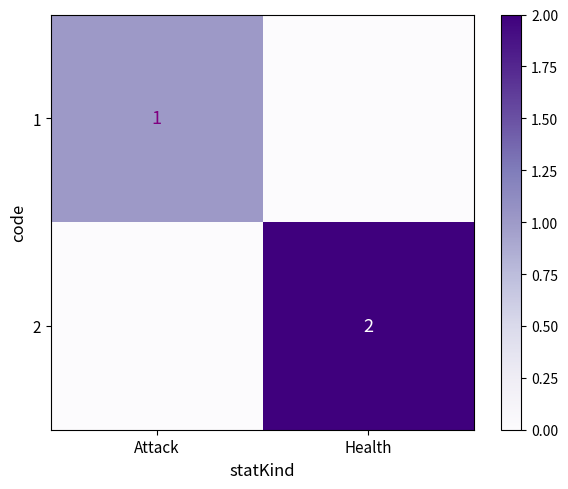

Between Health and Attack, which is larger?

Attack